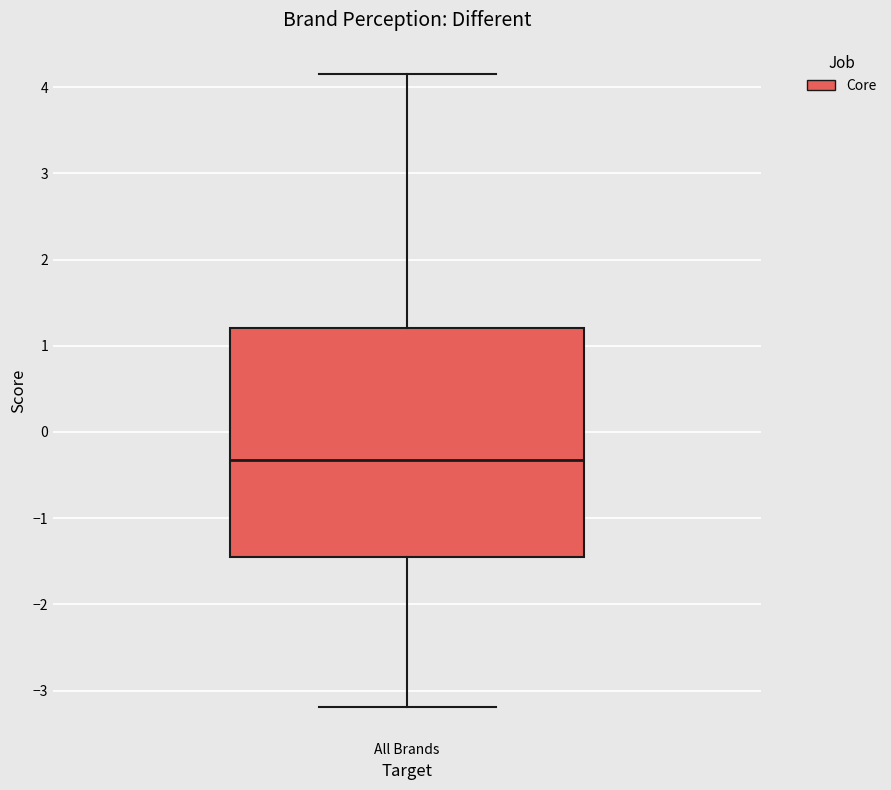

Read this box plot against the y-axis: the position of the median line, the range covered by the box, and the ends of both whiskers. The values are not printed on the chart, so give them approximately, as read against the axis.

median -0.3, box -1.4 to 1.2, whiskers -3.2 to 4.1